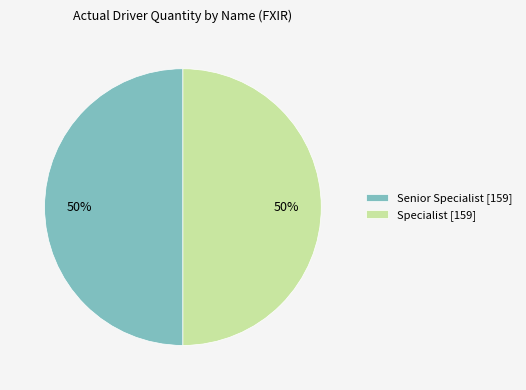

What is the ratio of the value at Senior Specialist [159] to the value at Specialist [159]?

1.0